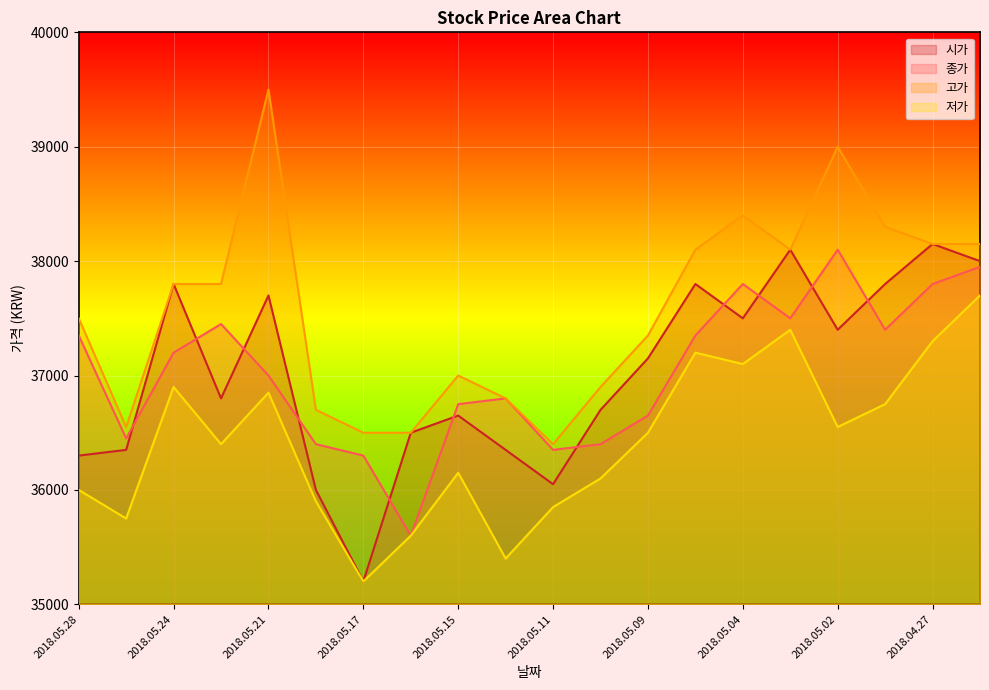

At which category does the chart reach its peak across all series?

2018.05.21